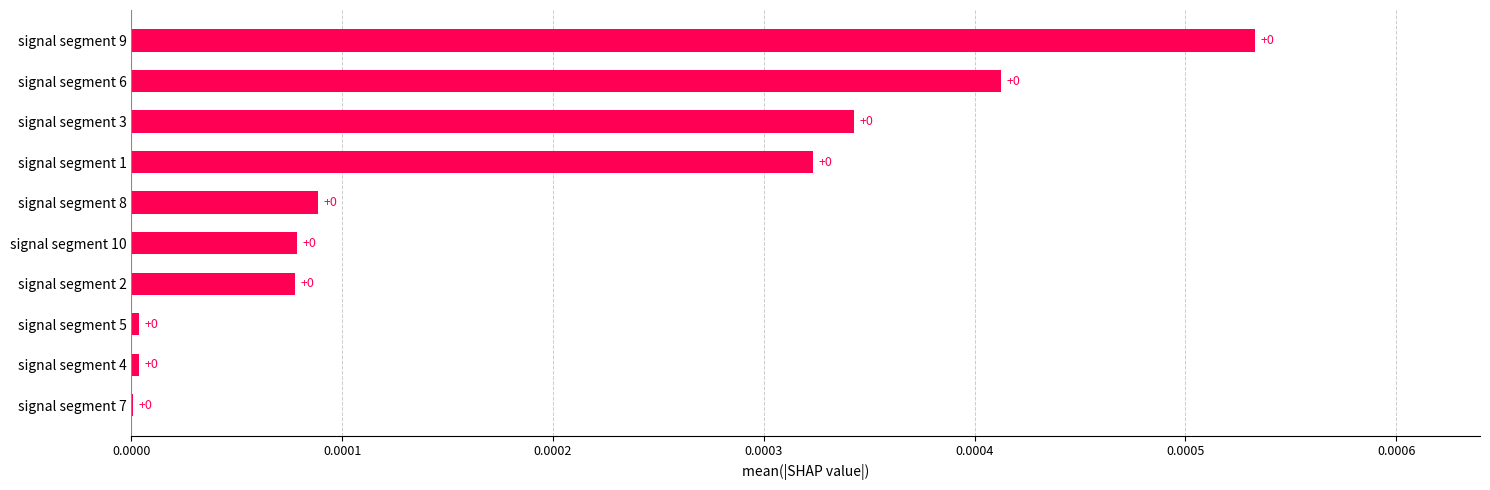

Is it true that the value at signal segment 2 is 0.0?

True